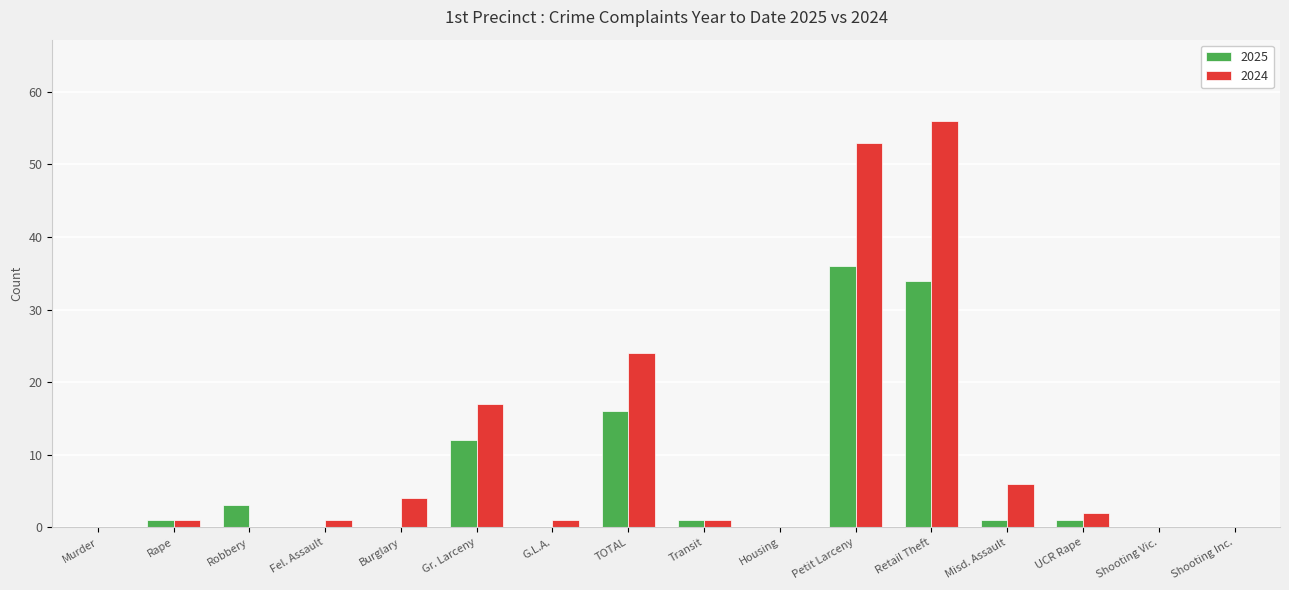

The value of 2025 at Transit is 1. True or false?

True